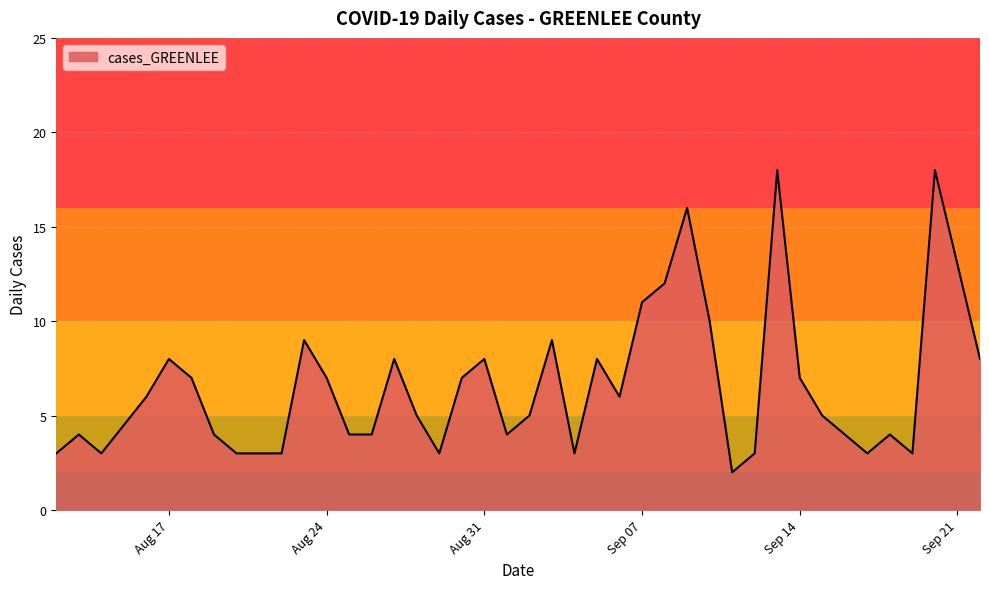

What is the maximum value shown in the chart?

18